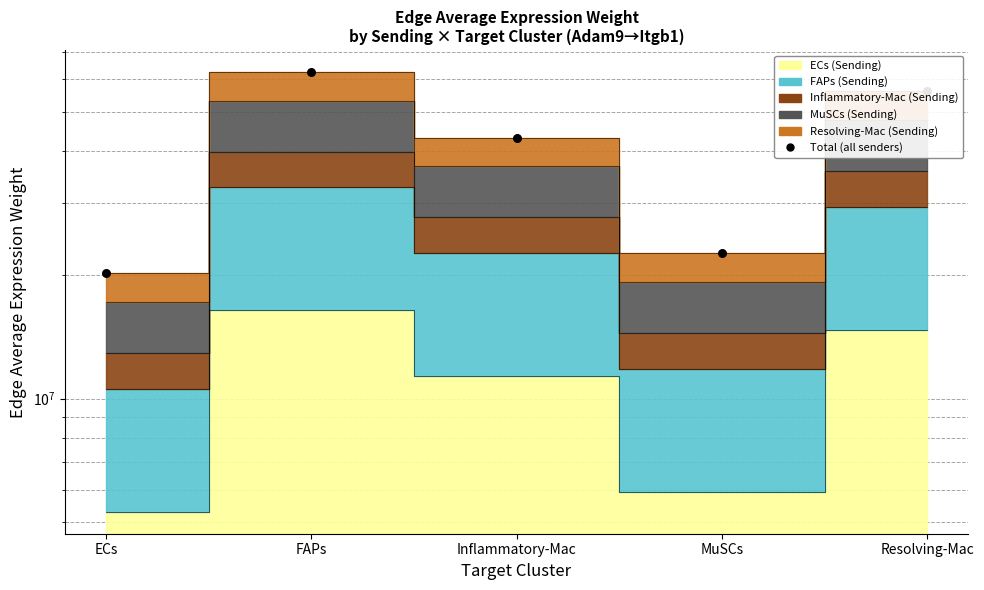

What is the change in value from MuSCs to Resolving-Mac?

+33531227.6